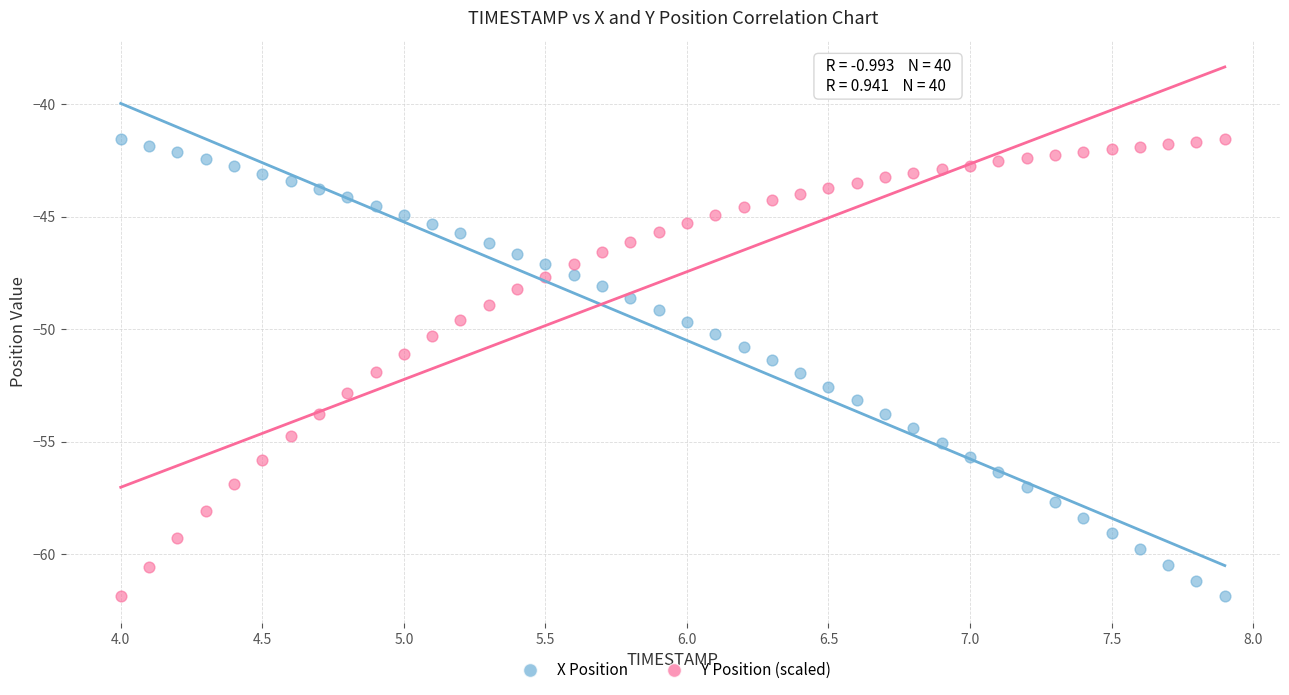

What are all the series names shown in the legend?

X Position, Y Position (scaled)